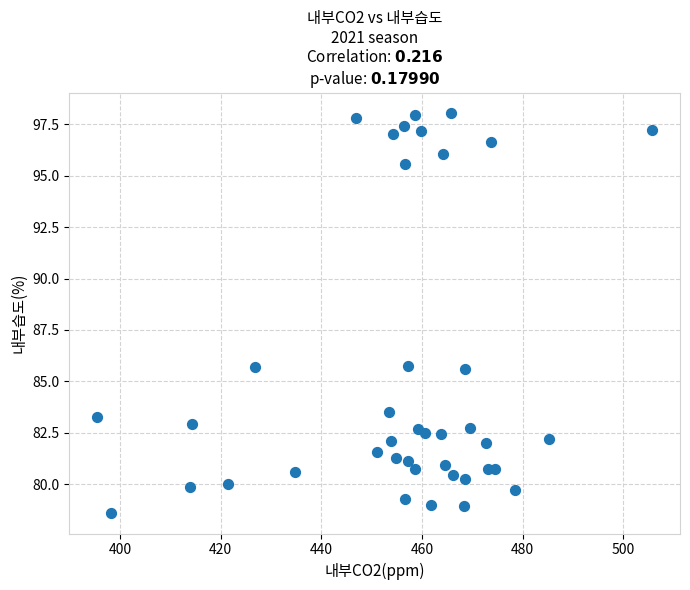

What is the range of Y values (max minus min)?

19.5